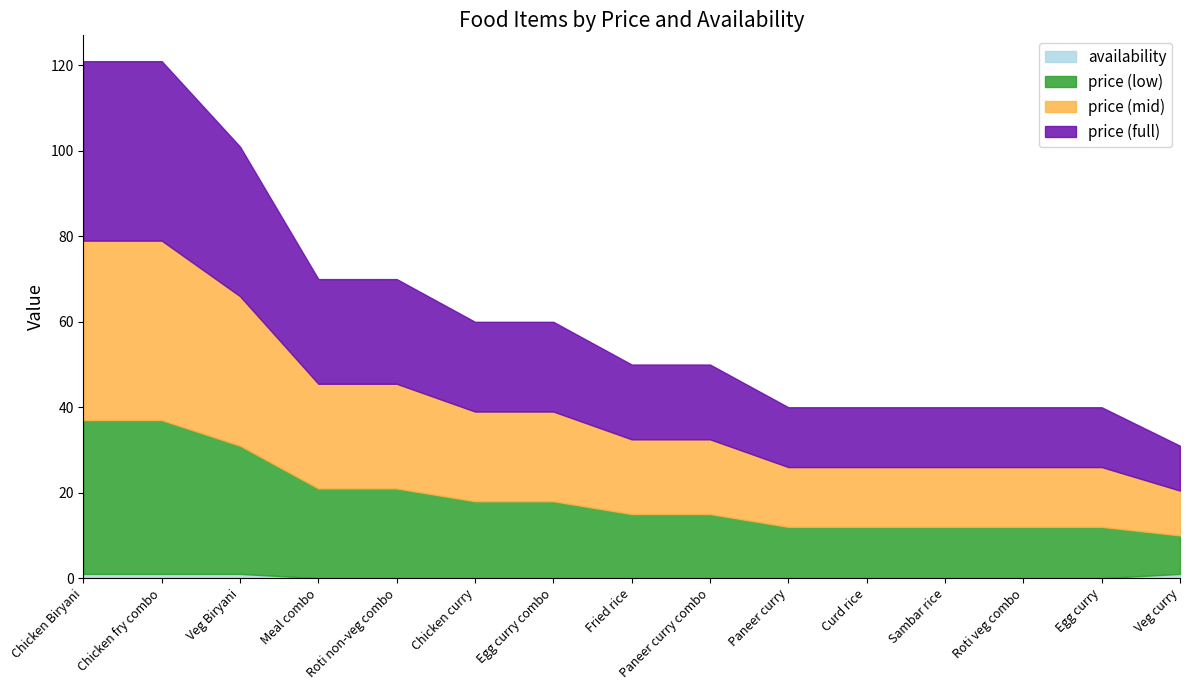

True or false: price has more than 0 points higher than both neighbors.

False